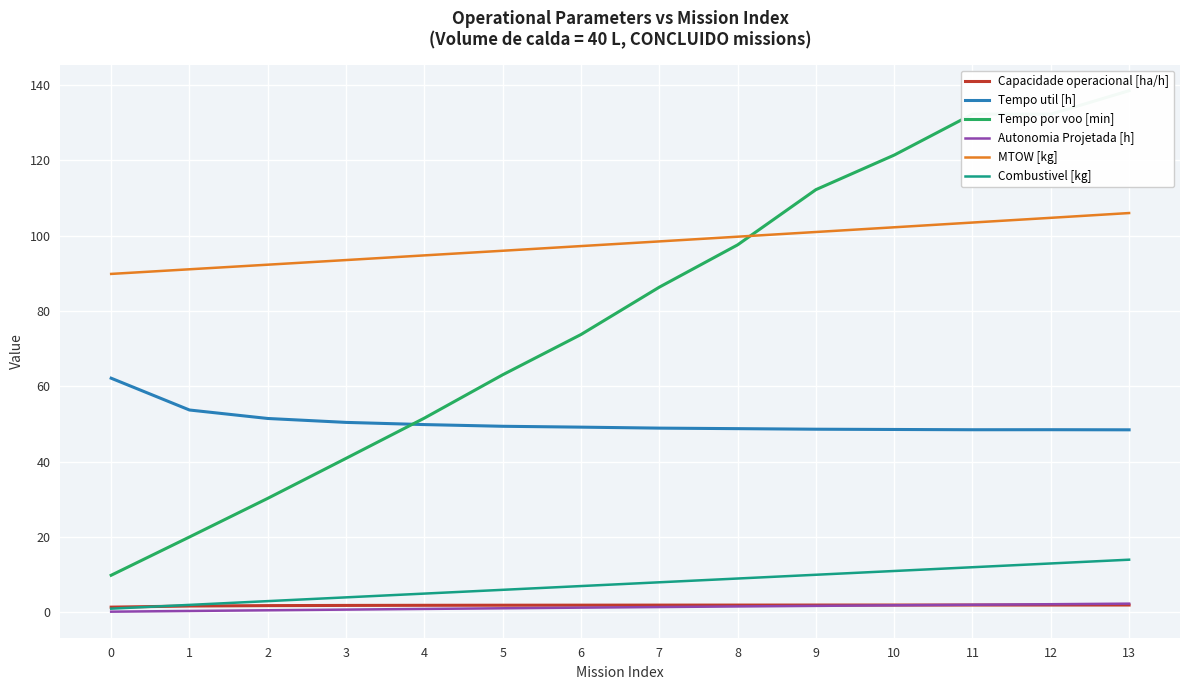

True or false: Autonomia Projetada [h] and MTOW [kg] cross at least once.

False